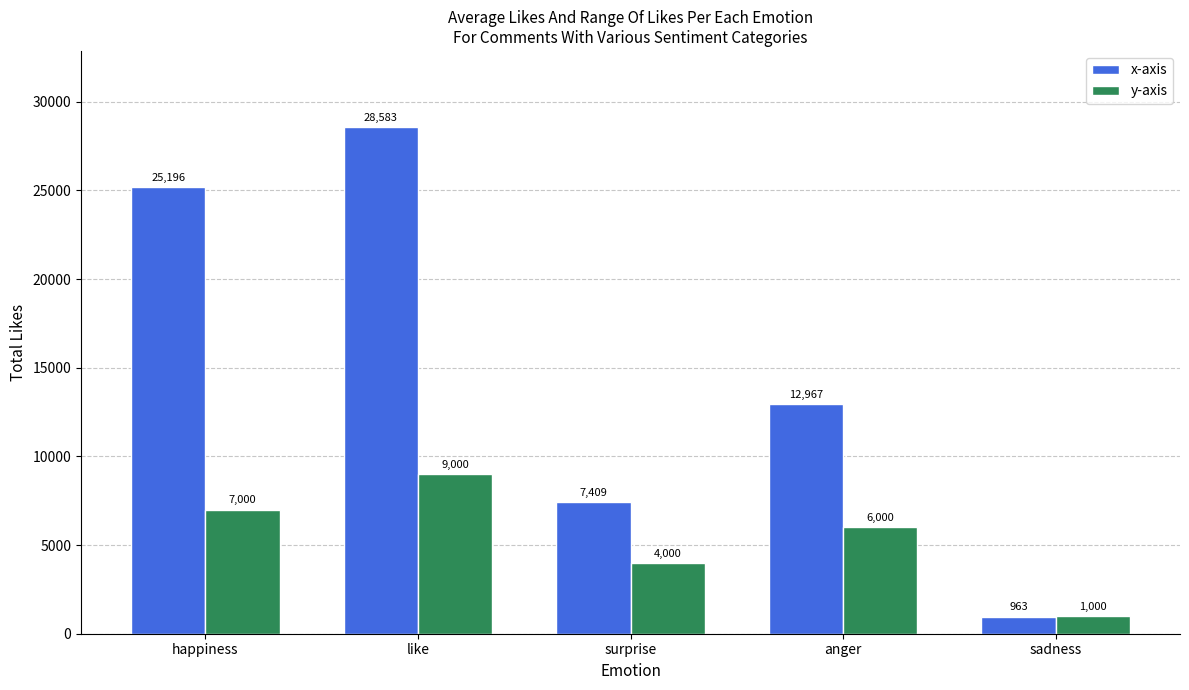

How many data points in y-axis are less than 6000?

2